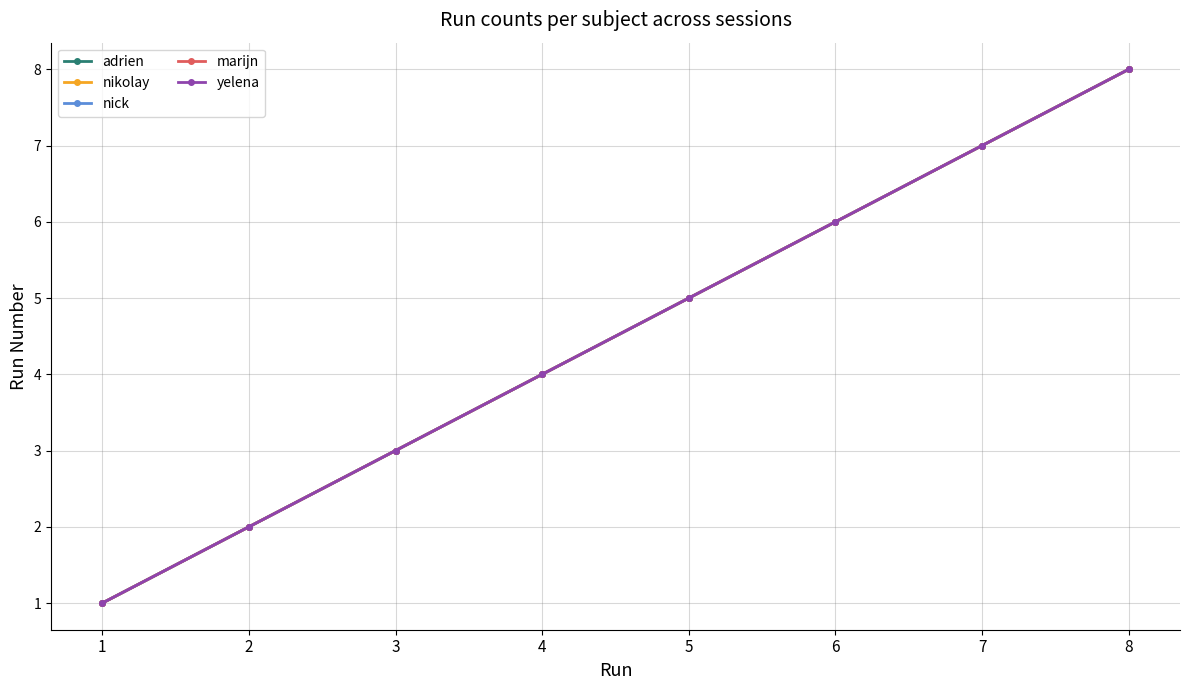

Reading left to right, extract all data points from this chart.

adrien: 1	2	3	4	5	6	7	8
nikolay: 1	2	3	4	5	6	7	8
nick: 1	2	3	4	5	6	7	8
marijn: 1	2	3	4	5	6	7	8
yelena: 1	2	3	4	5	6	7	8